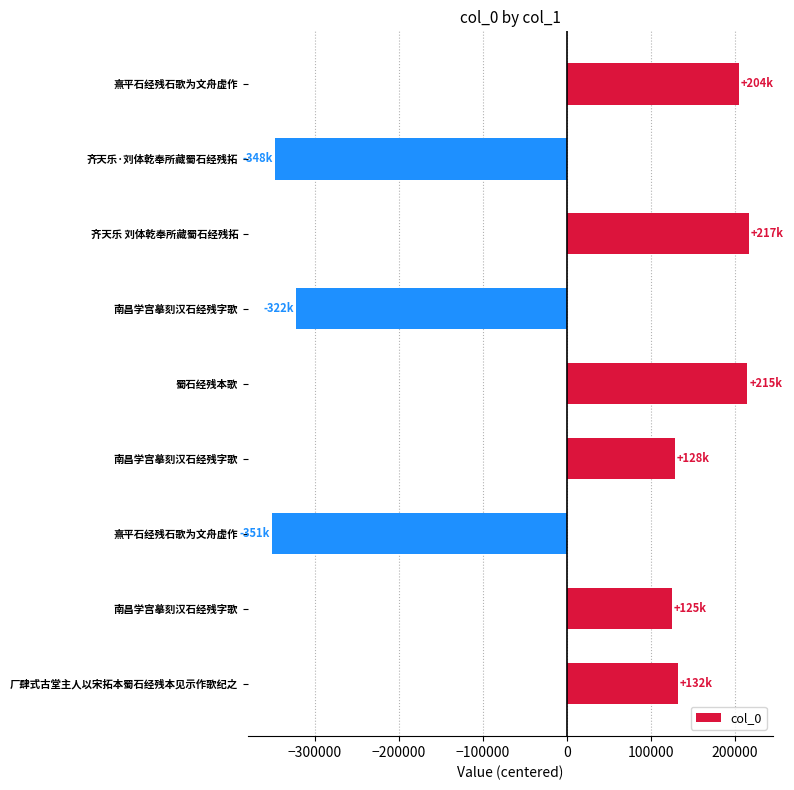

Count the number of categories in the chart.

9